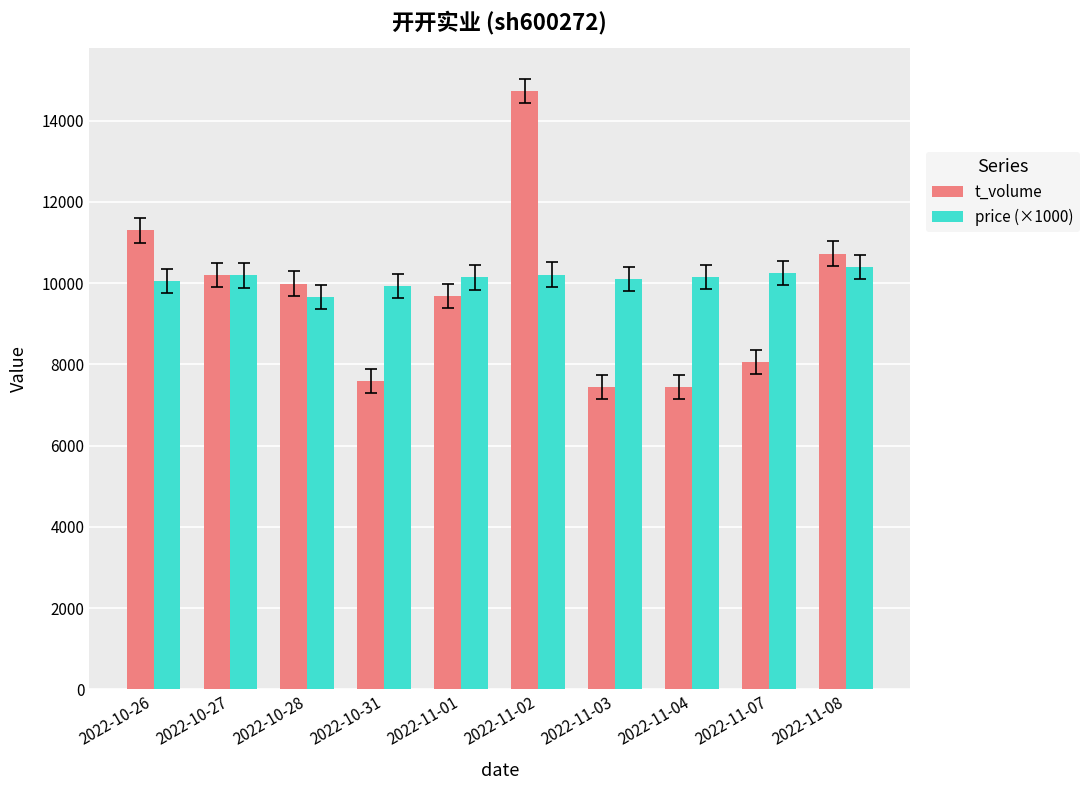

What is the difference between the highest and lowest values at 2022-10-26?

1244